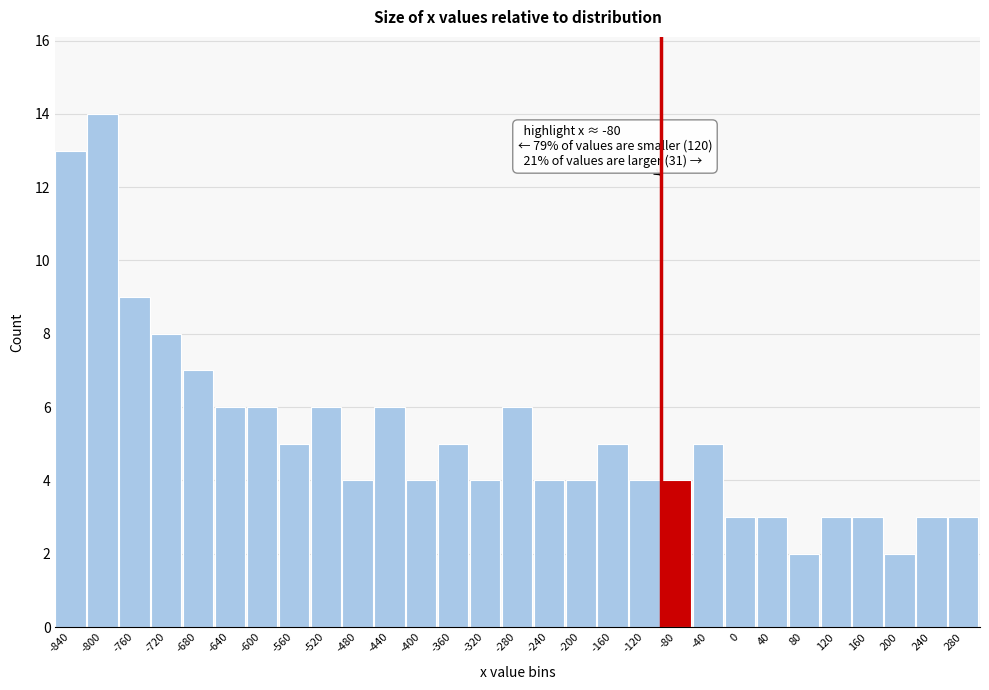

Reading right to left, transcribe all the data shown in this chart.

3	3	2	3	3	2	3	3	5	4	4	5	4	4	6	4	5	4	6	4	6	5	6	6	7	8	9	14	13